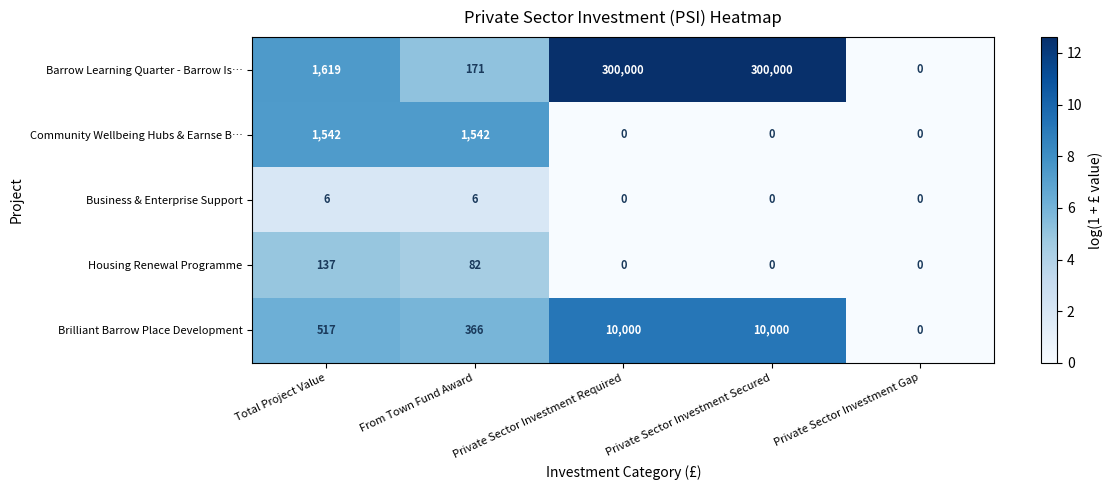

What is the difference between the highest and lowest values at Private Sector Investment Secured?

300000